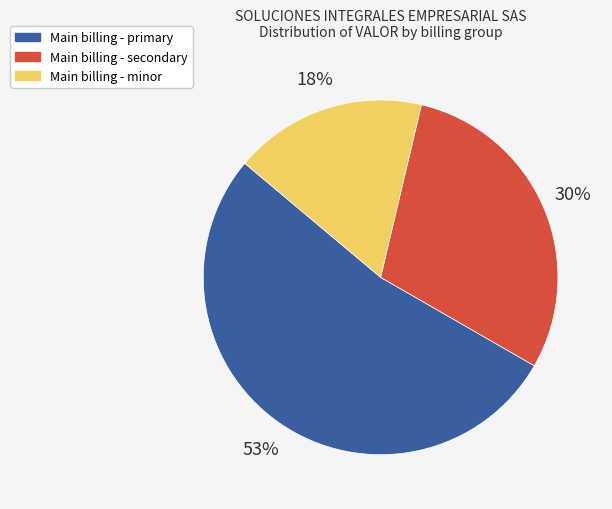

Which slice represents more than half of the pie?

Main billing - primary